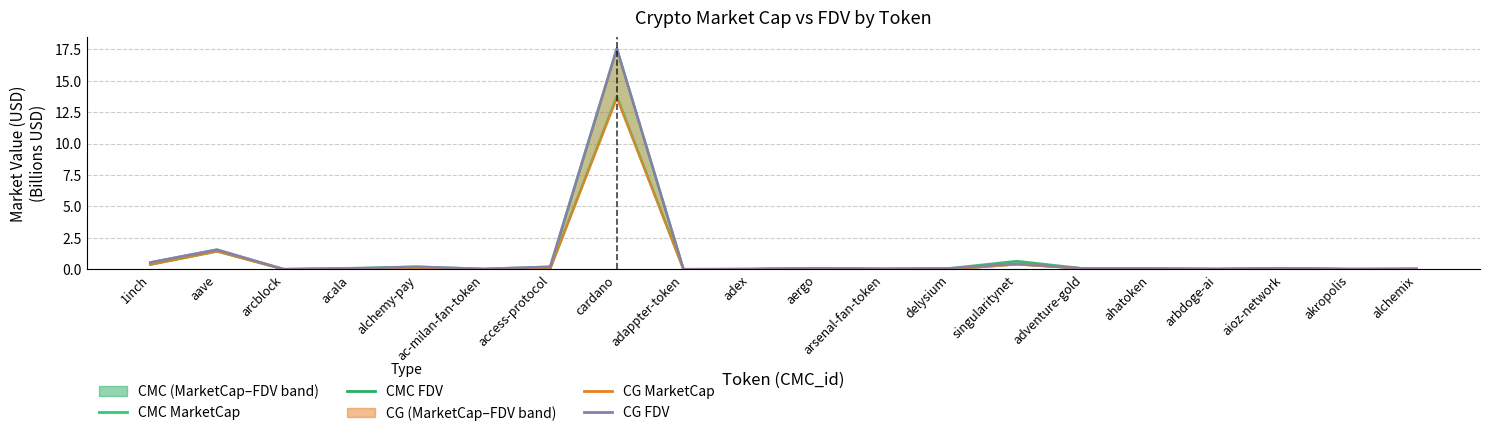

True or false: CG FDV has more than 2 points higher than both neighbors.

True